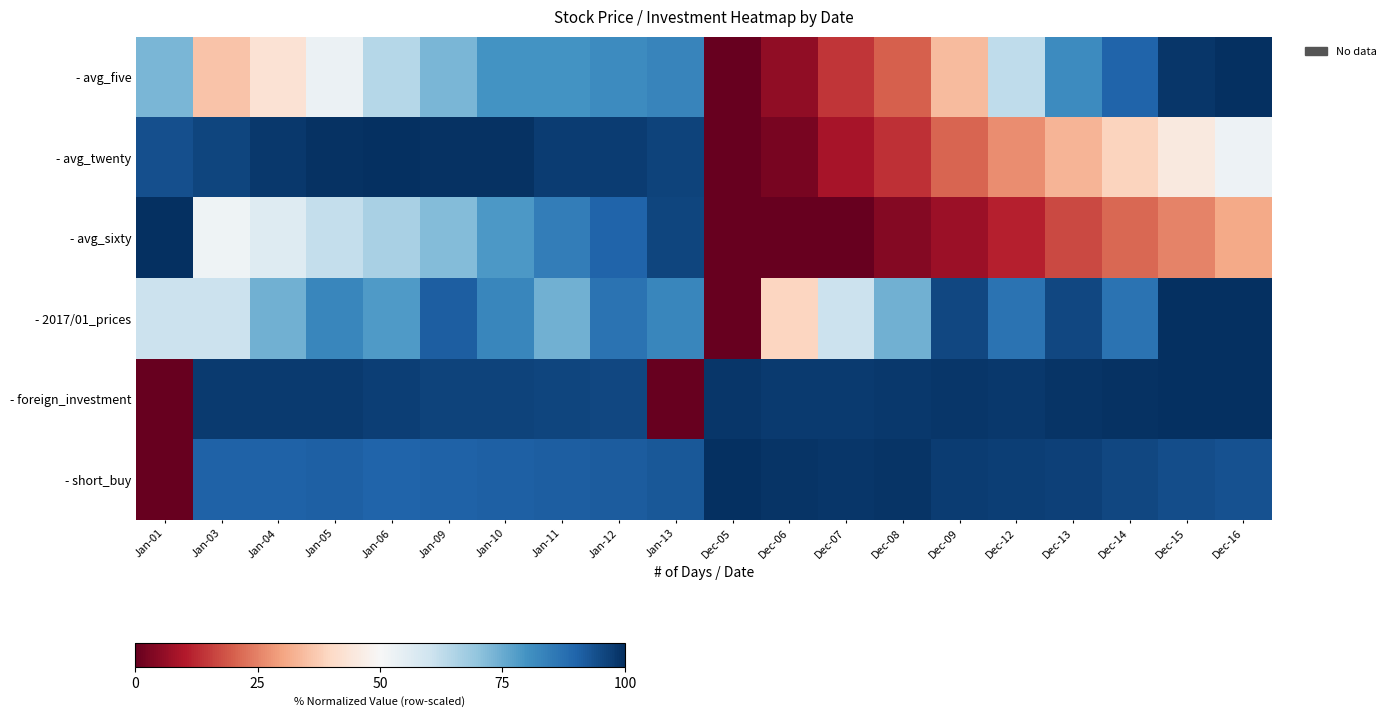

Reading left to right, transcribe all the data shown in this chart.

- avg_five: Jan-01=0.7	Jan-03=0.4	Jan-04=0.4	Jan-05=0.5	Jan-06=0.6	Jan-09=0.7	Jan-10=0.8	Jan-11=0.8	Jan-12=0.8	Jan-13=0.8	Dec-05=0.0	Dec-06=0.1	Dec-07=0.1	Dec-08=0.2	Dec-09=0.3	Dec-12=0.6	Dec-13=0.8	Dec-14=0.9	Dec-15=1.0	Dec-16=1.0
- avg_twenty: Jan-01=0.9	Jan-03=1.0	Jan-04=1.0	Jan-05=1.0	Jan-06=1.0	Jan-09=1.0	Jan-10=1.0	Jan-11=1.0	Jan-12=1.0	Jan-13=1.0	Dec-05=0.0	Dec-06=0.0	Dec-07=0.1	Dec-08=0.1	Dec-09=0.2	Dec-12=0.3	Dec-13=0.3	Dec-14=0.4	Dec-15=0.4	Dec-16=0.5
- avg_sixty: Jan-01=1.0	Jan-03=0.5	Jan-04=0.6	Jan-05=0.6	Jan-06=0.7	Jan-09=0.7	Jan-10=0.8	Jan-11=0.8	Jan-12=0.9	Jan-13=1.0	Dec-05=0.0	Dec-06=0.0	Dec-07=0.0	Dec-08=0.0	Dec-09=0.1	Dec-12=0.1	Dec-13=0.2	Dec-14=0.2	Dec-15=0.3	Dec-16=0.3
- 2017/01_prices: Jan-01=0.6	Jan-03=0.6	Jan-04=0.7	Jan-05=0.8	Jan-06=0.8	Jan-09=0.9	Jan-10=0.8	Jan-11=0.7	Jan-12=0.9	Jan-13=0.8	Dec-05=0.0	Dec-06=0.4	Dec-07=0.6	Dec-08=0.7	Dec-09=1.0	Dec-12=0.9	Dec-13=1.0	Dec-14=0.9	Dec-15=1.0	Dec-16=1.0
- foreign_investment: Jan-01=0.0	Jan-03=1.0	Jan-04=1.0	Jan-05=1.0	Jan-06=1.0	Jan-09=1.0	Jan-10=1.0	Jan-11=1.0	Jan-12=1.0	Jan-13=0.0	Dec-05=1.0	Dec-06=1.0	Dec-07=1.0	Dec-08=1.0	Dec-09=1.0	Dec-12=1.0	Dec-13=1.0	Dec-14=1.0	Dec-15=1.0	Dec-16=1.0
- short_buy: Jan-01=0.0	Jan-03=0.9	Jan-04=0.9	Jan-05=0.9	Jan-06=0.9	Jan-09=0.9	Jan-10=0.9	Jan-11=0.9	Jan-12=0.9	Jan-13=0.9	Dec-05=1.0	Dec-06=1.0	Dec-07=1.0	Dec-08=1.0	Dec-09=1.0	Dec-12=1.0	Dec-13=1.0	Dec-14=1.0	Dec-15=0.9	Dec-16=0.9